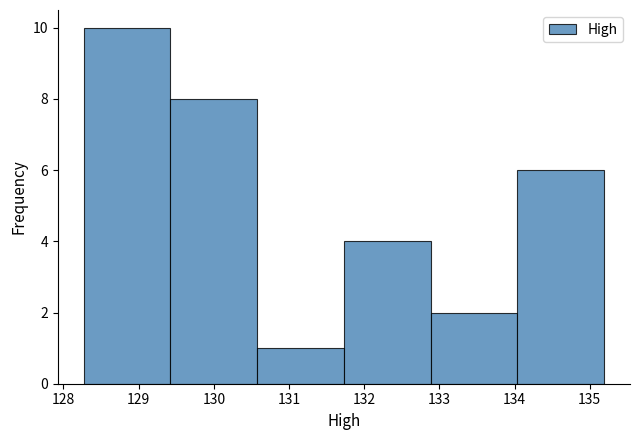

Reading left to right, list every bar in this chart as the range it spans on the x-axis followed by its height. Neither the bar edges nor the heights are printed on the chart, so give them approximately, as read against the axes.

128.3 to 129.4: 10
129.4 to 130.6: 8
130.6 to 131.7: 1
131.7 to 132.9: 4
132.9 to 134.0: 2
134.0 to 135.2: 6